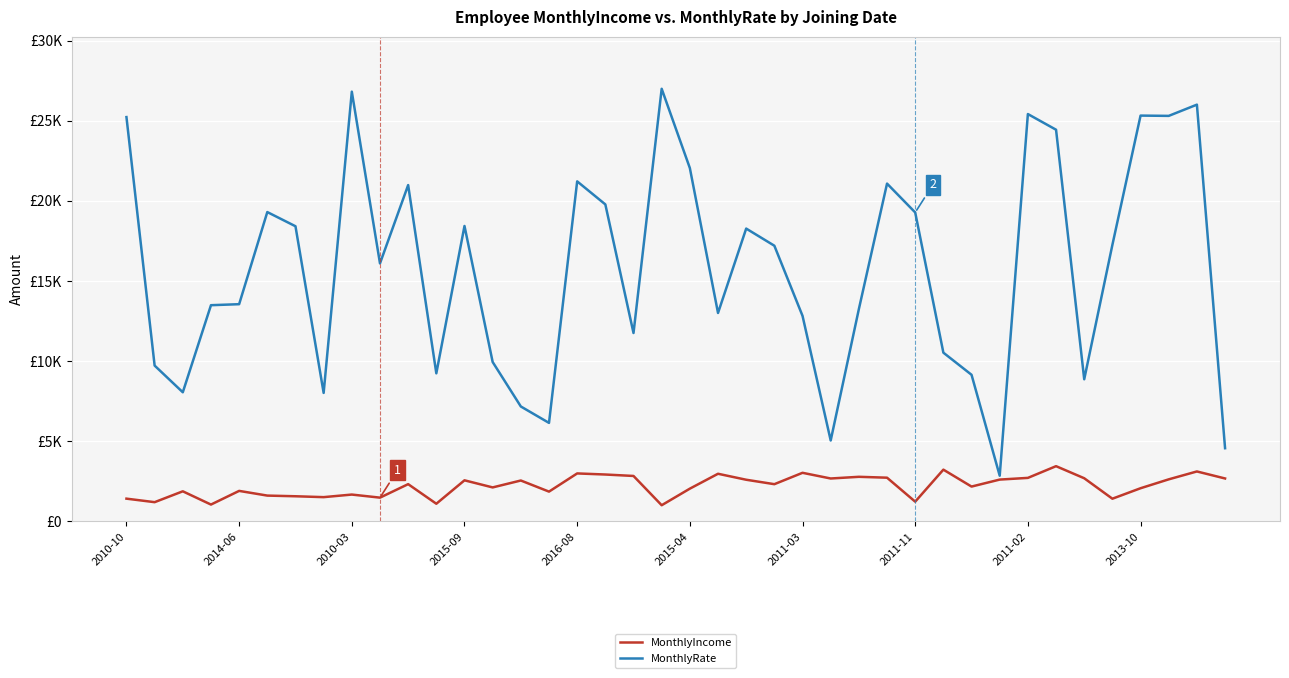

True or false: MonthlyIncome and MonthlyRate cross at least once.

False